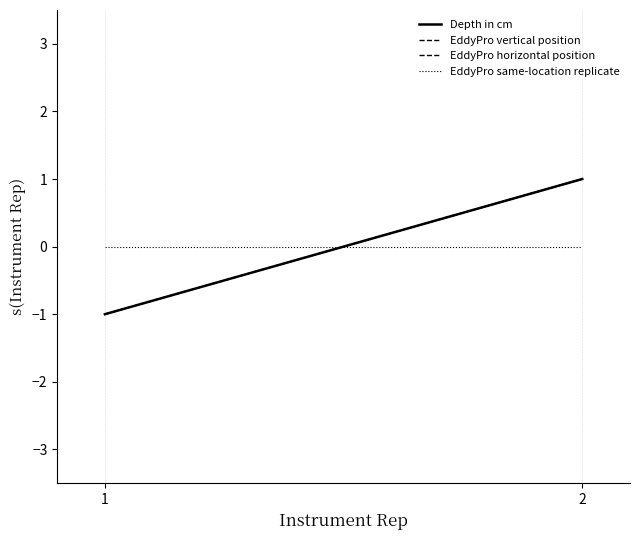

The value of EddyPro vertical position at 1 is -1. True or false?

True